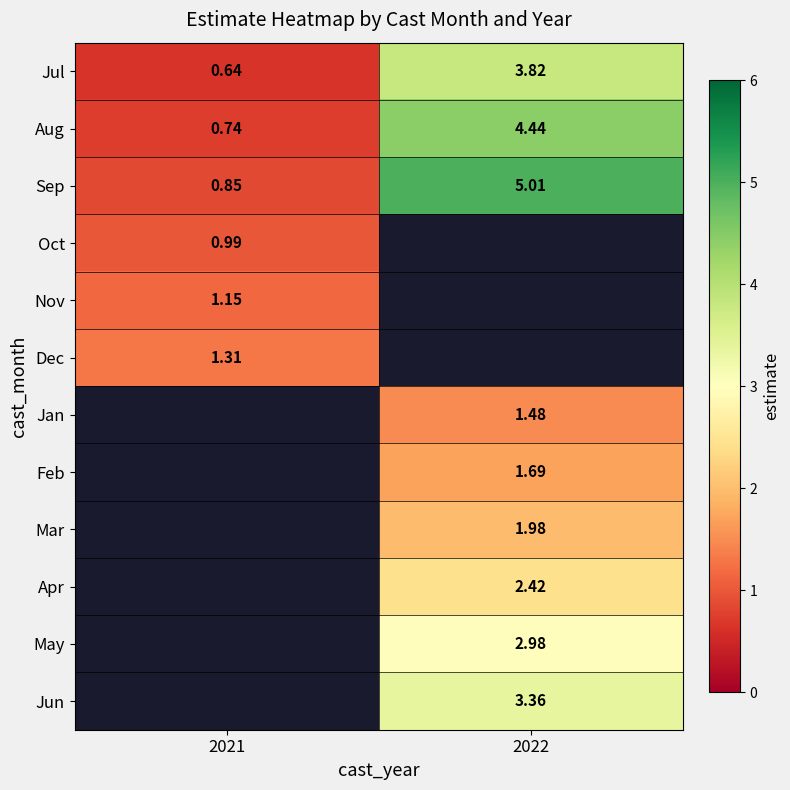

At how many categories does at least one series exceed 1?

2